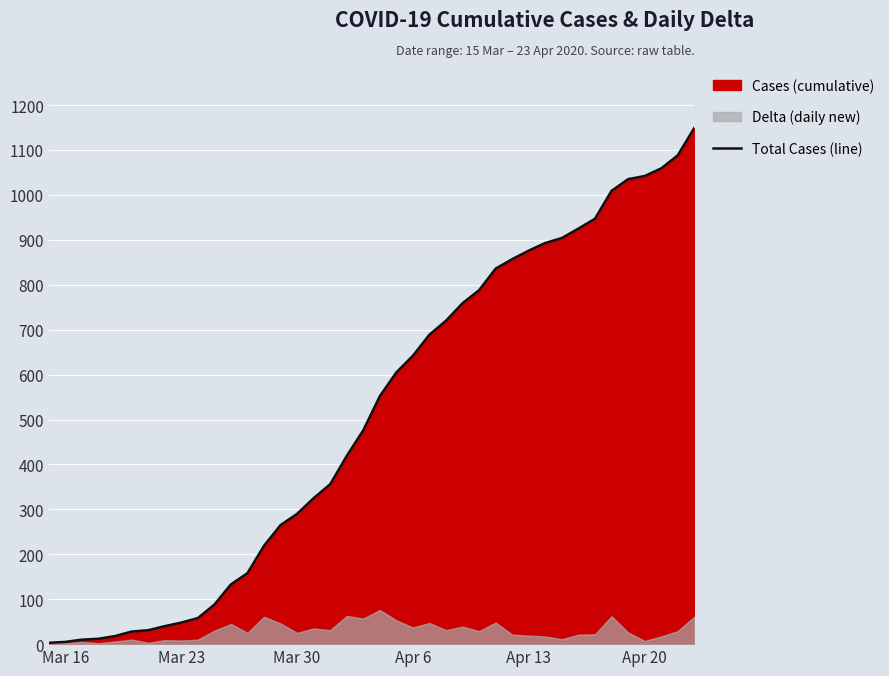

How many values are below 552?

20